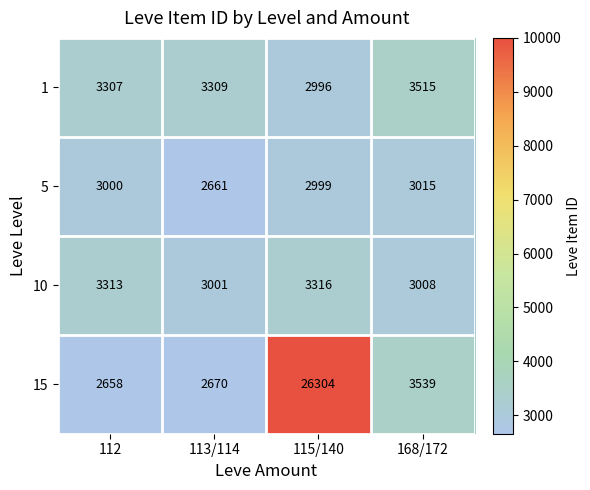

Which label corresponds to the largest value in the chart?

115/140